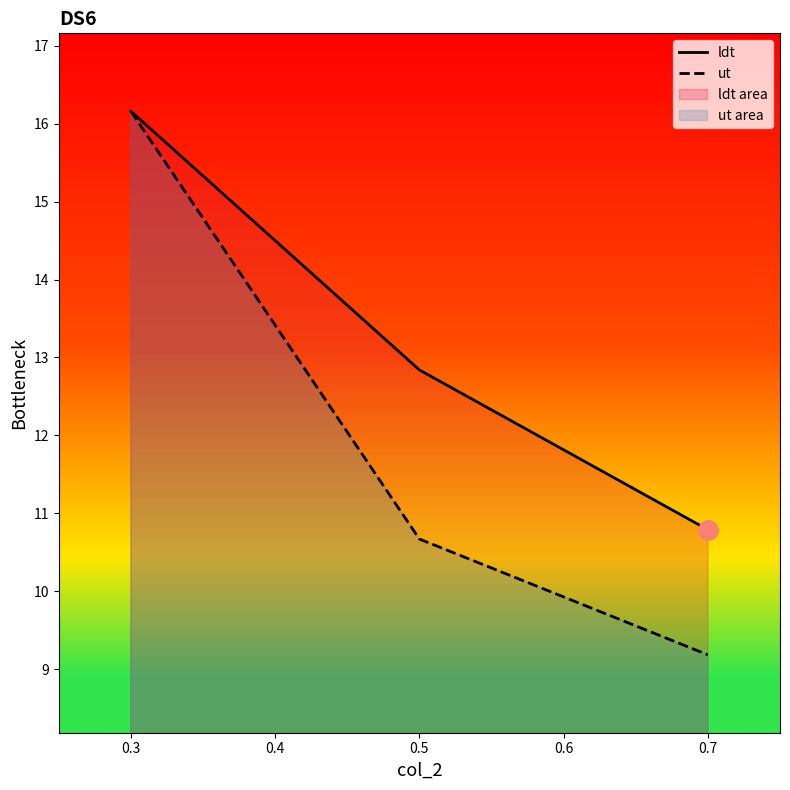

At how many categories does at least one series exceed 13?

1